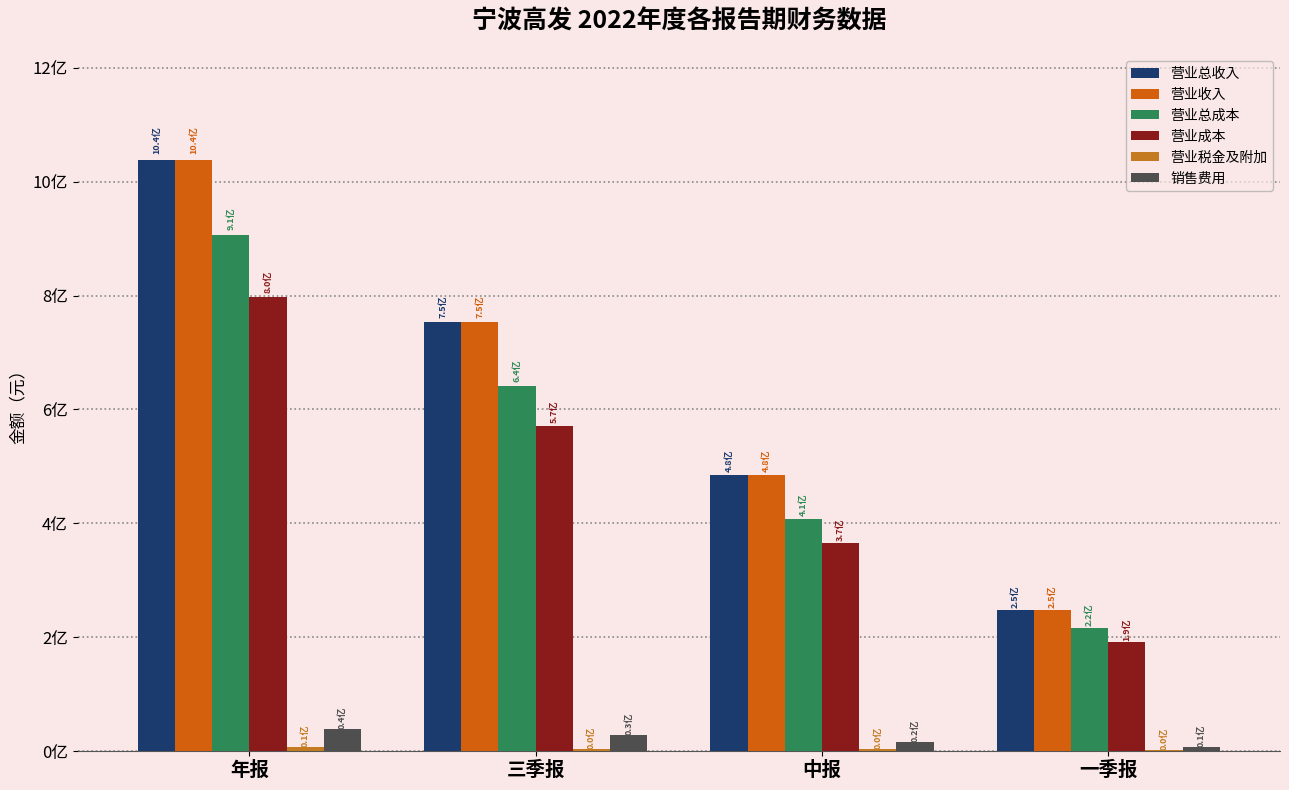

Are the bars grouped side by side (vs. stacked)?

Yes